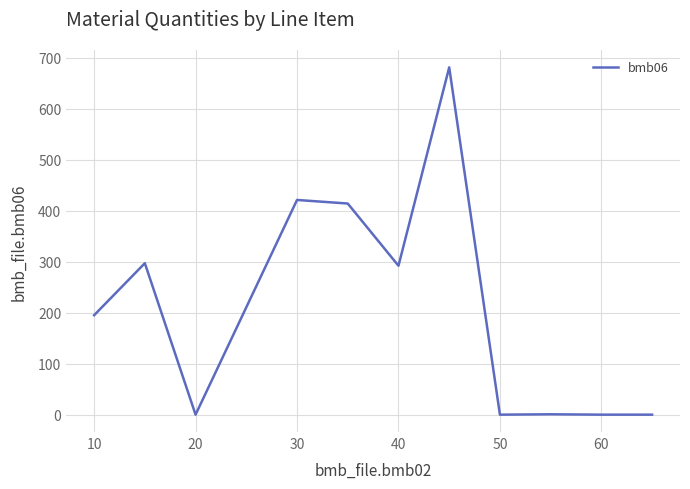

What is the difference between the maximum and minimum values?

681.0